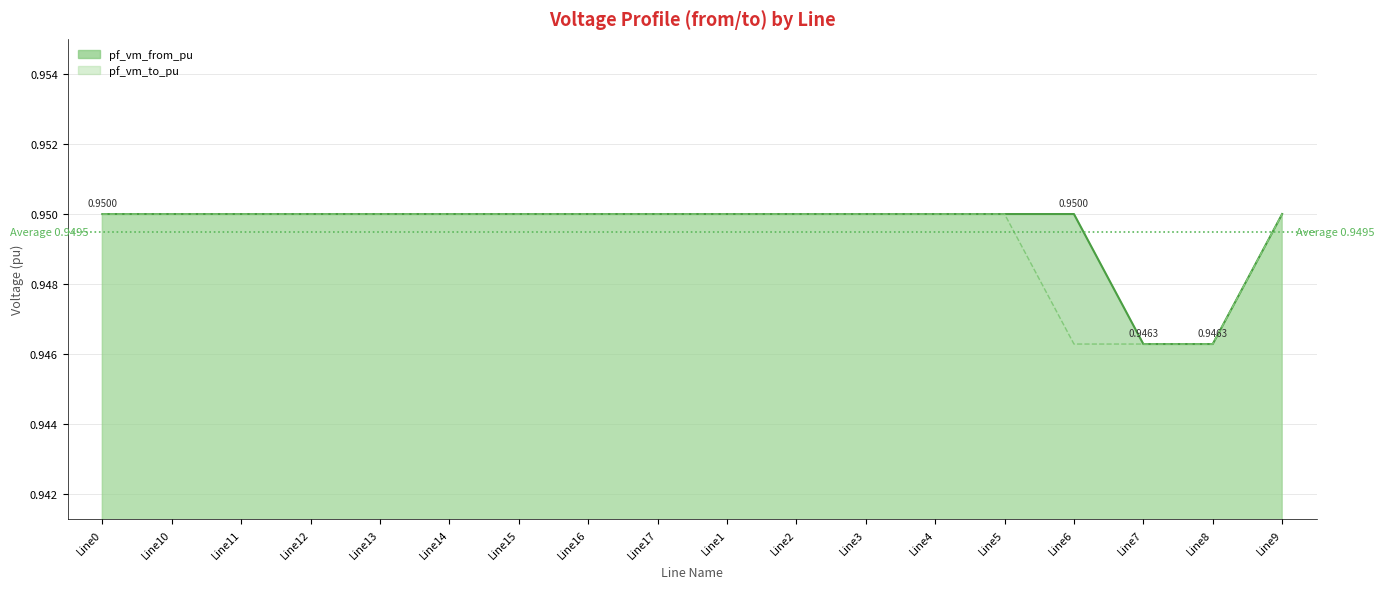

How many intersections are there between pf_vm_to_pu and pf_vm_from_pu?

3